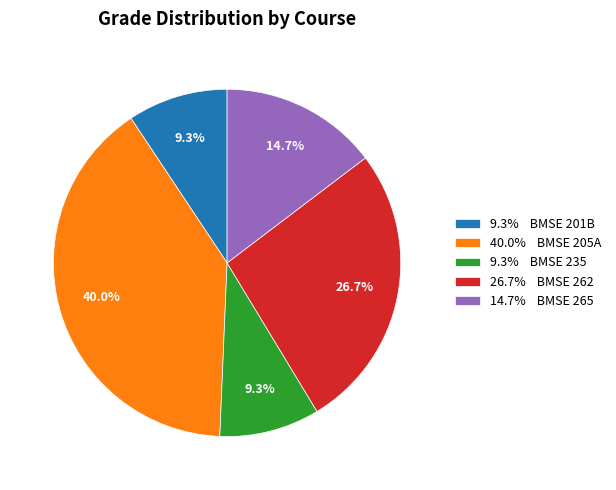

What is the ratio of the value at 9.3% BMSE 201B to the value at 9.3% BMSE 235?

1.0